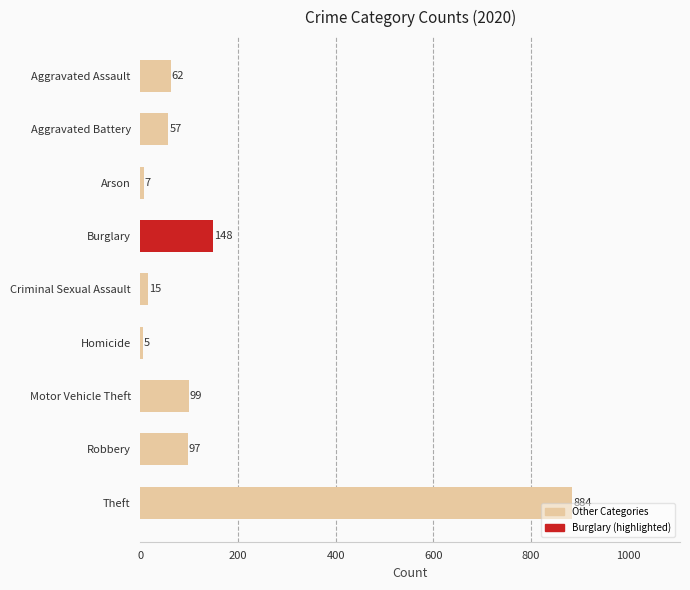

Between Motor Vehicle Theft and Criminal Sexual Assault, which is larger?

Motor Vehicle Theft